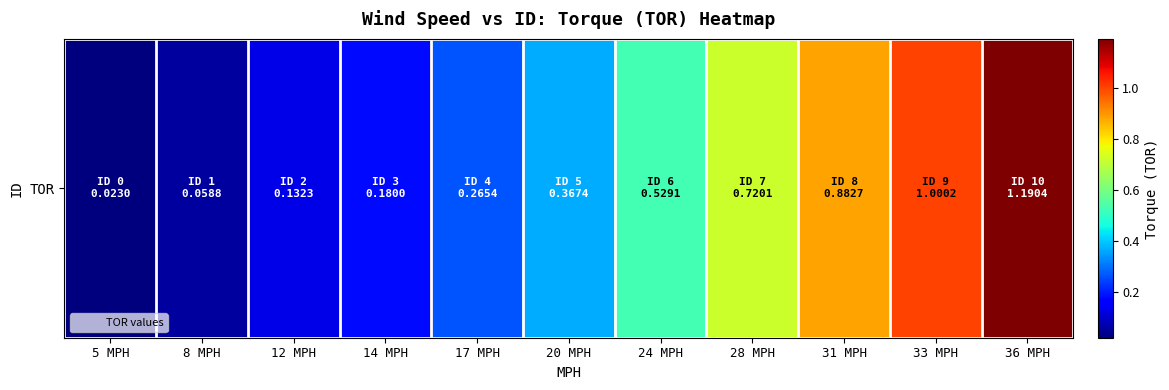

What is the sum of the values at 14 MPH and 8 MPH?

0.2